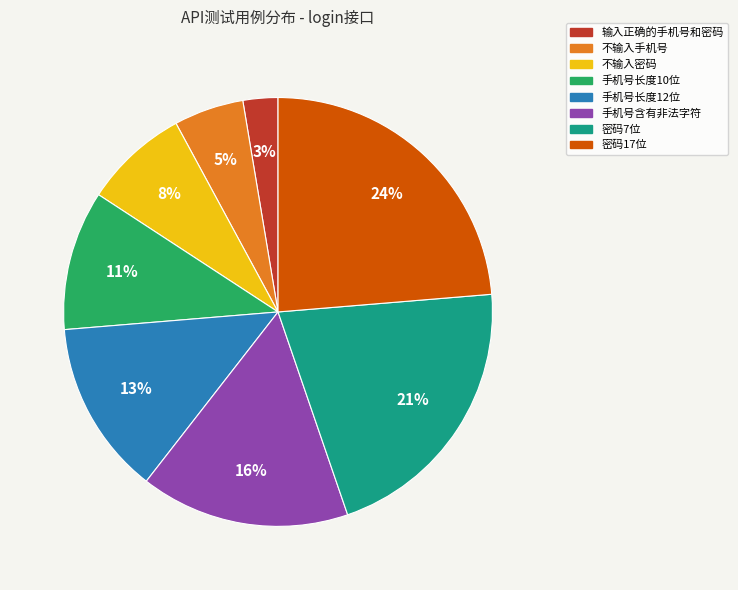

The 手机号含有非法字符 slice represents 24% of the pie. True or false?

False